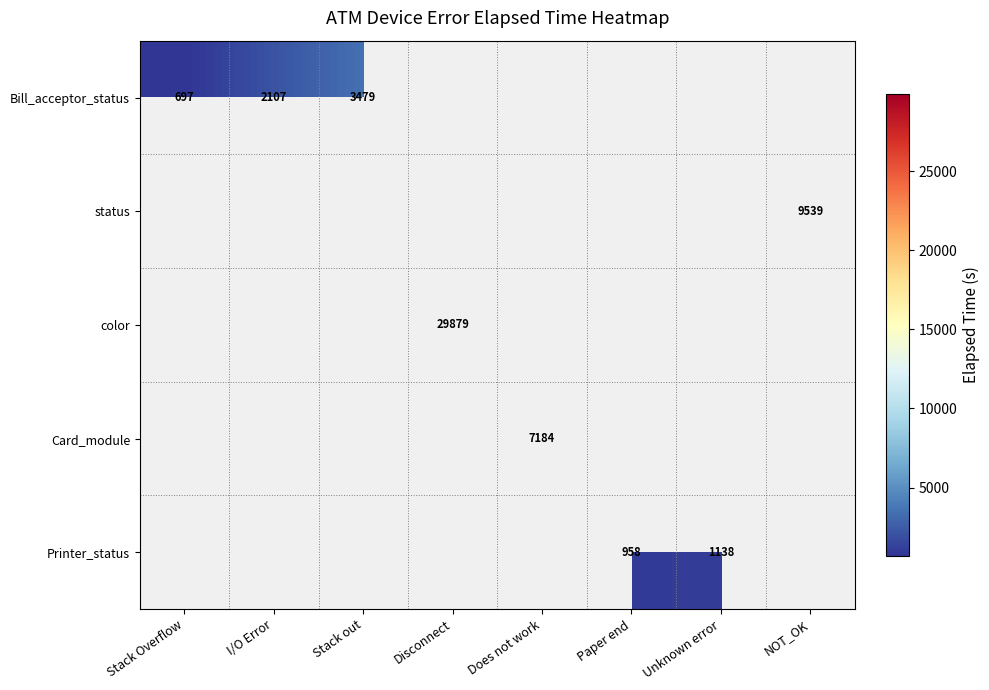

True or false: Bill_acceptor_status has a value of 5254 at Stack out.

False